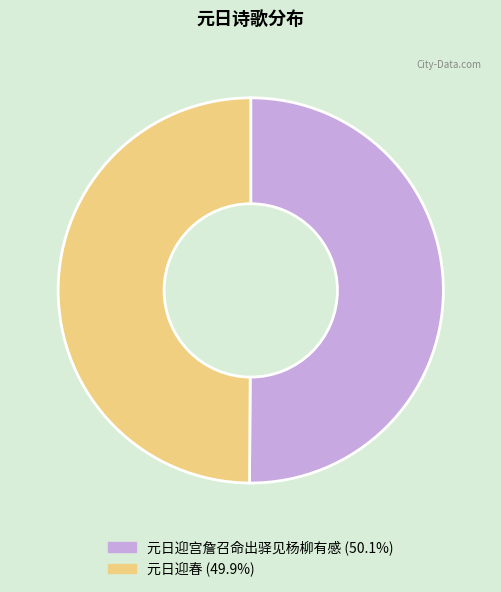

Do 元日迎宫詹召命出驿见杨柳有感 and 元日迎春 together represent more than half of the pie?

Yes